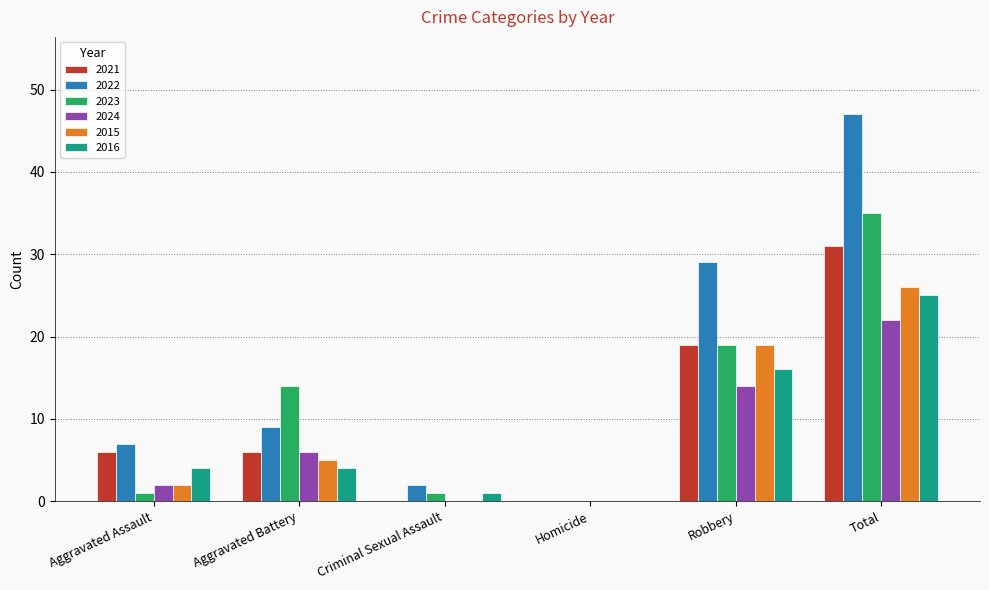

Which series has the widest spread of values?

2022